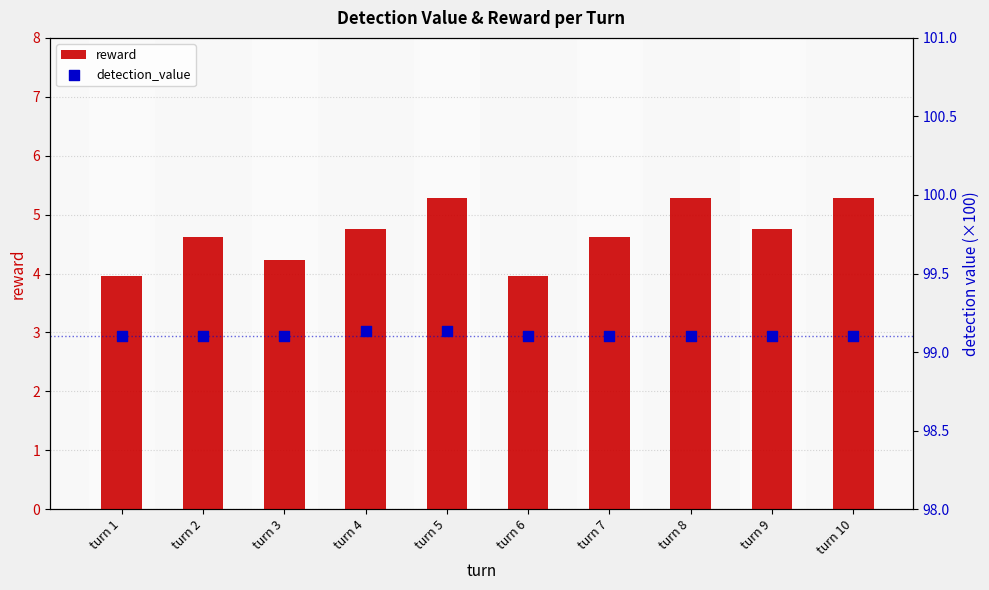

At how many categories does at least one series exceed 77?

10